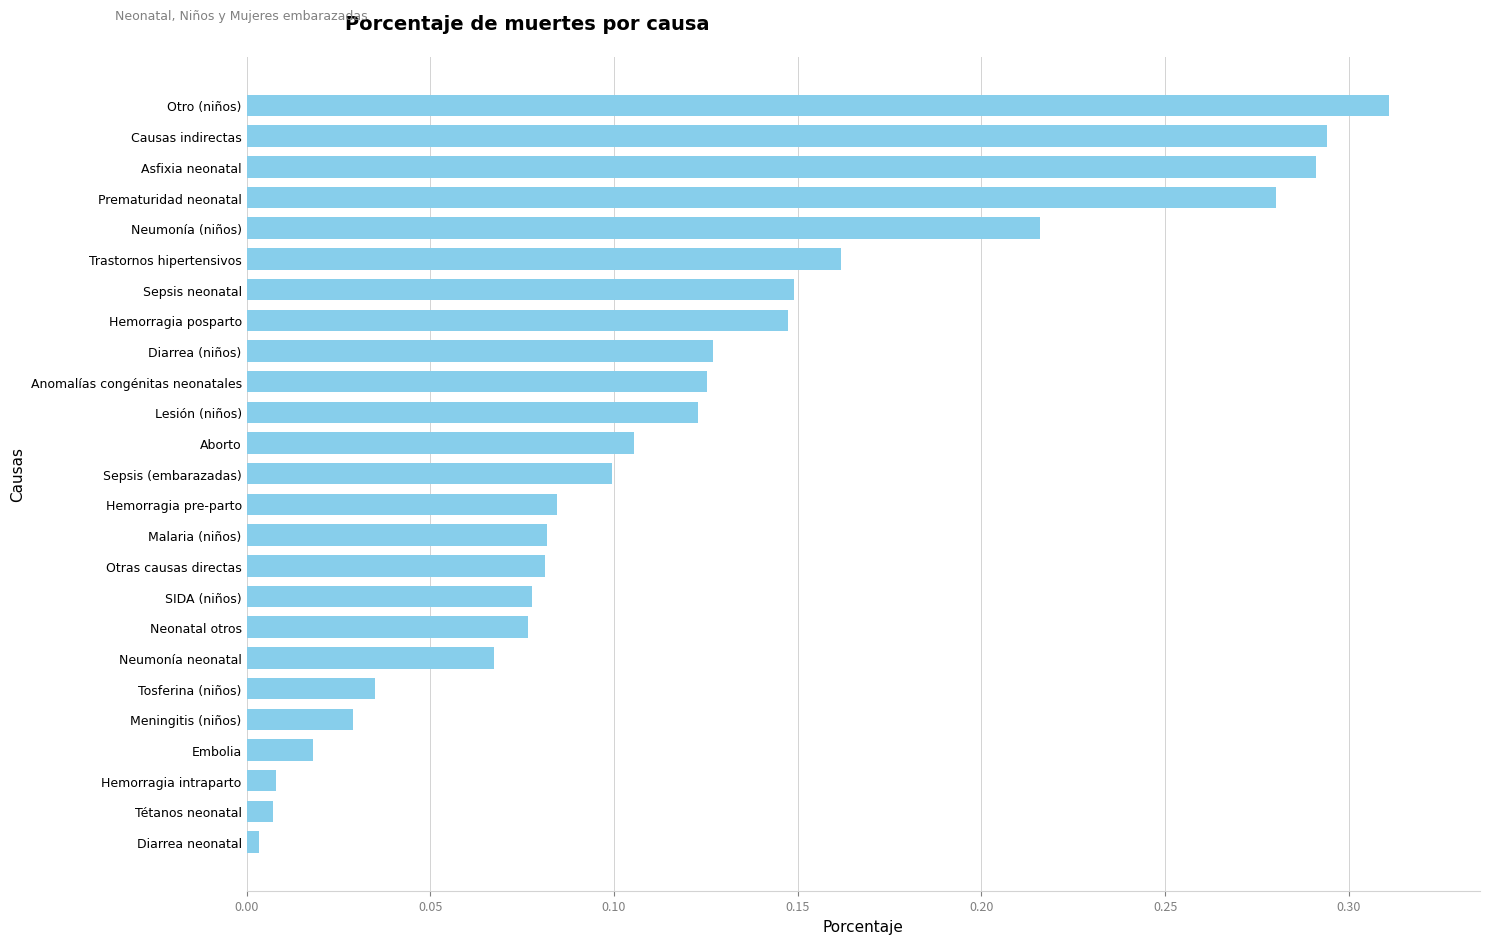

What is the change in value from Diarrea (niños) to Asfixia neonatal?

+0.2